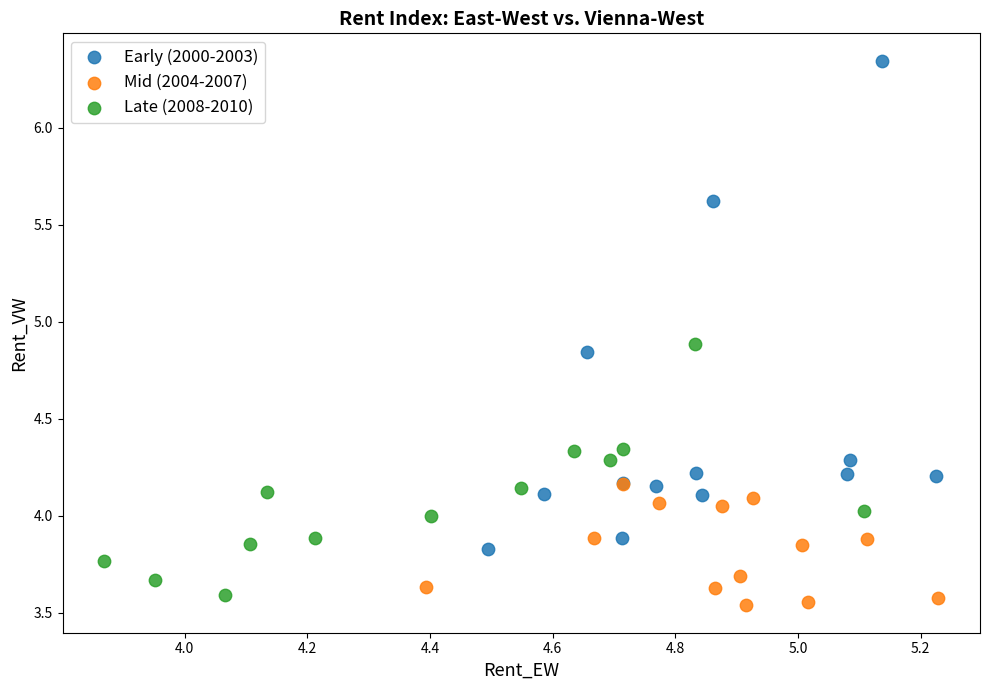

Which series has the largest Y range (max minus min)?

Early (2000-2003)